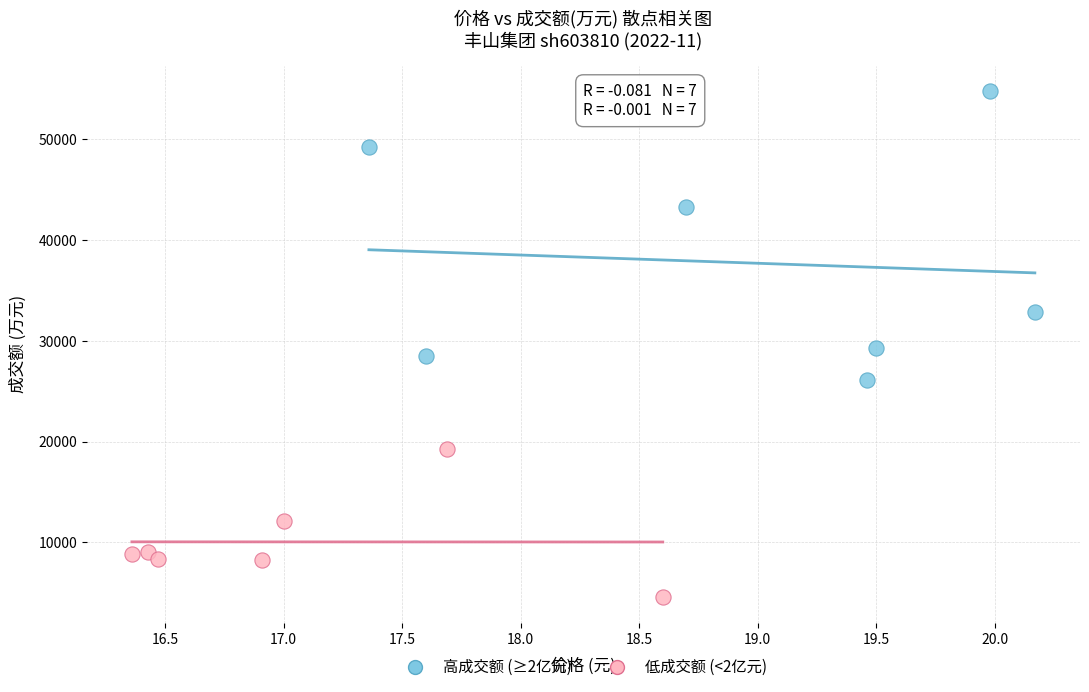

Which series reaches the maximum Y coordinate?

高成交额 (≥2亿元)